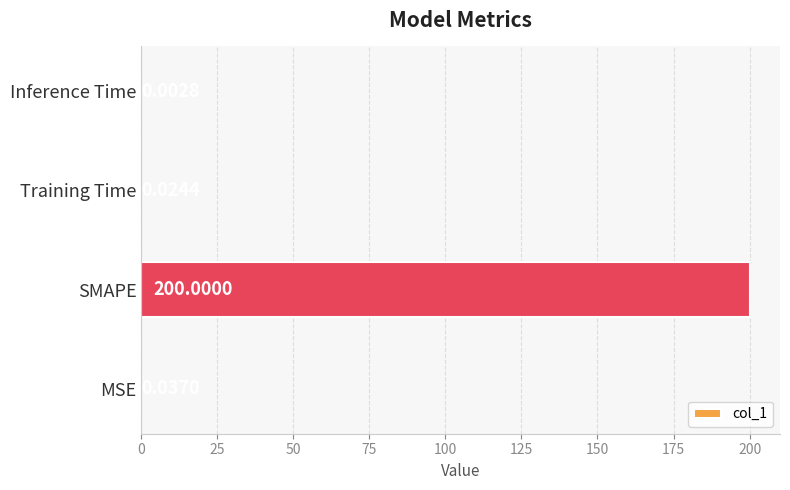

What is the sum of all values?

200.1